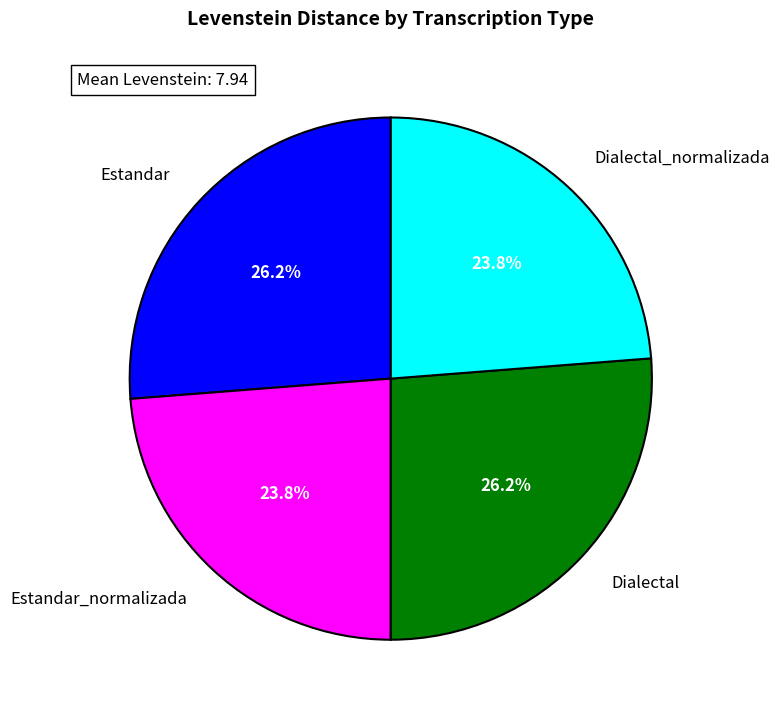

What percentage is NOT represented by Dialectal_normalizada?

76.2%